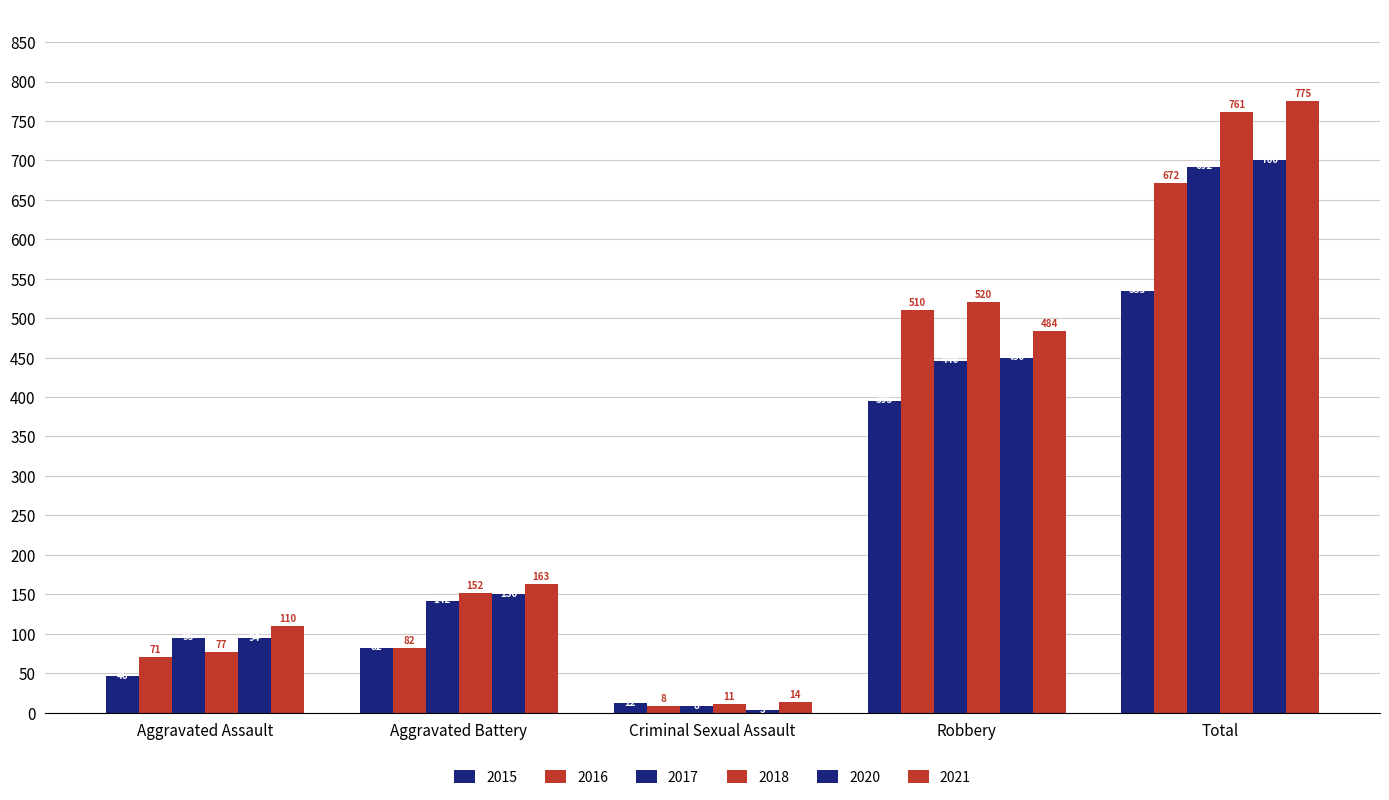

Which series has the largest range (max minus min)?

2021